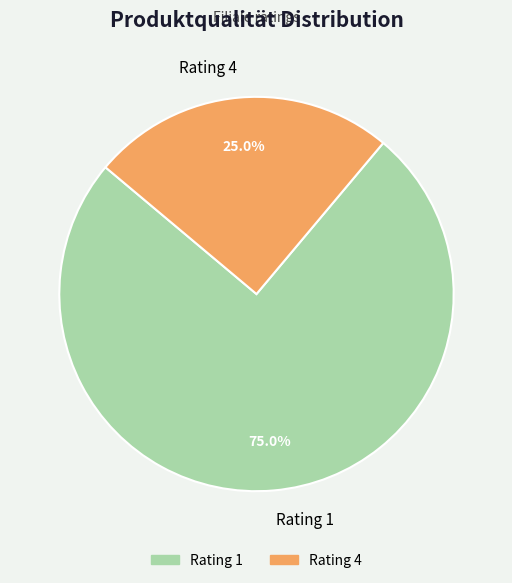

Combined, do Rating 1 and Rating 4 account for over 50%?

Yes